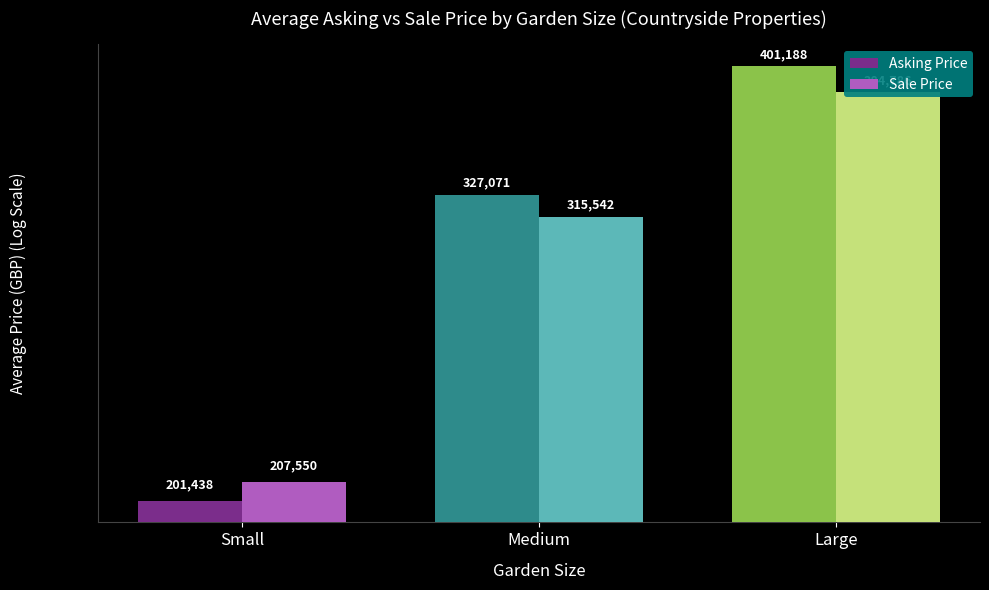

How many bars are there in total?

6